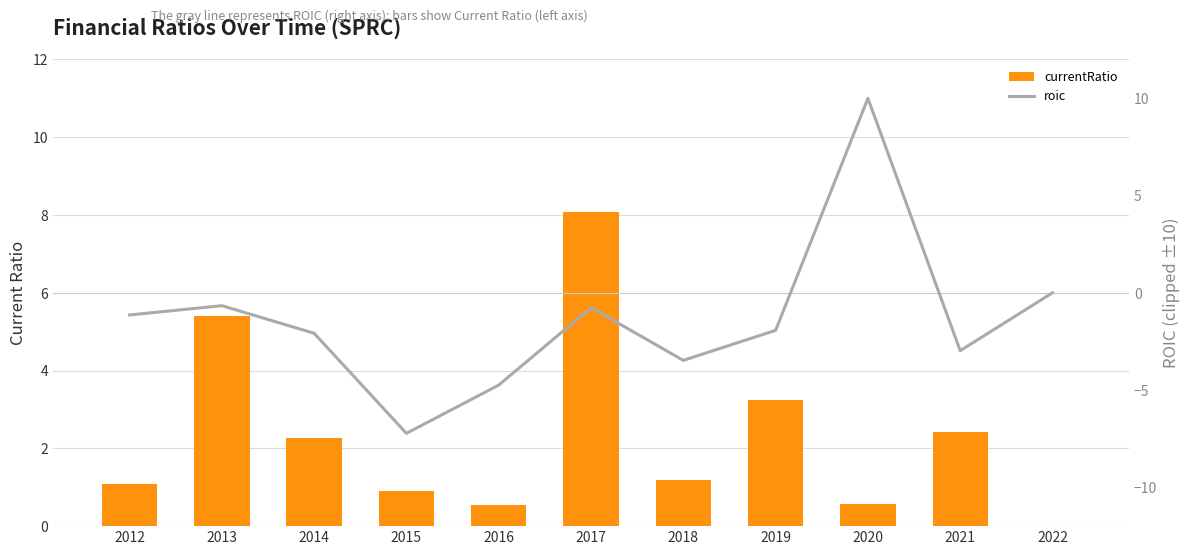

Rank the categories by roic value from lowest to highest.

2015, 2016, 2018, 2021, 2014, 2019, 2012, 2017, 2013, 2022, 2020